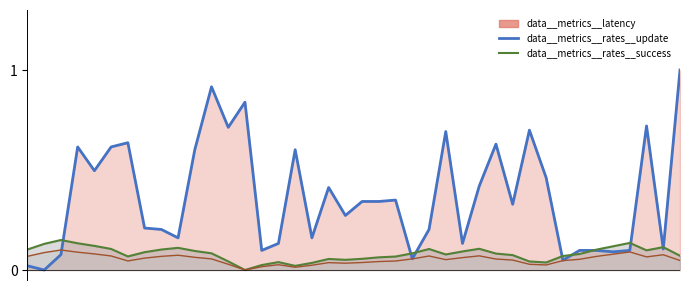

True or false: data__anchorData and data__metrics__rates__success intersect in this chart.

False